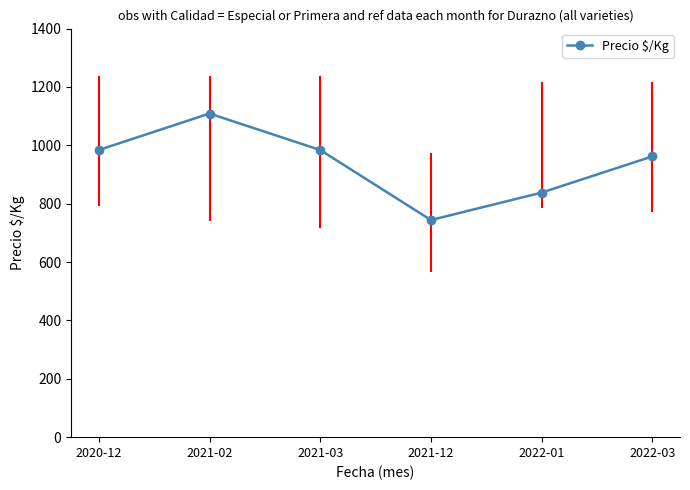

Count the number of categories in the chart.

6